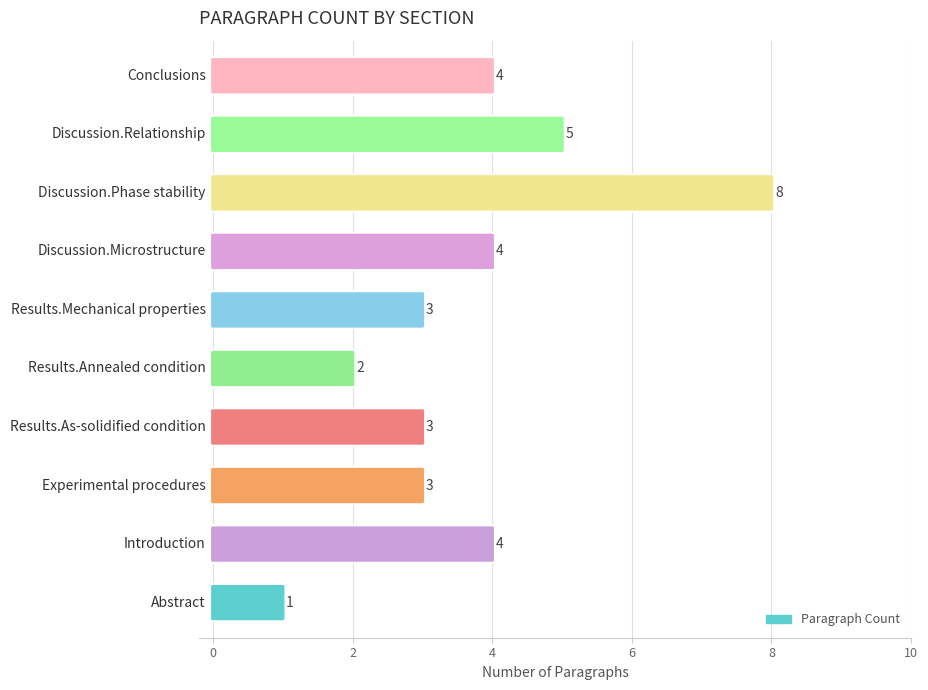

Rank the categories by value from highest to lowest.

Discussion.Phase stability, Discussion.Relationship, Introduction, Discussion.Microstructure, Conclusions, Experimental procedures, Results.As-solidified condition, Results.Mechanical properties, Results.Annealed condition, Abstract